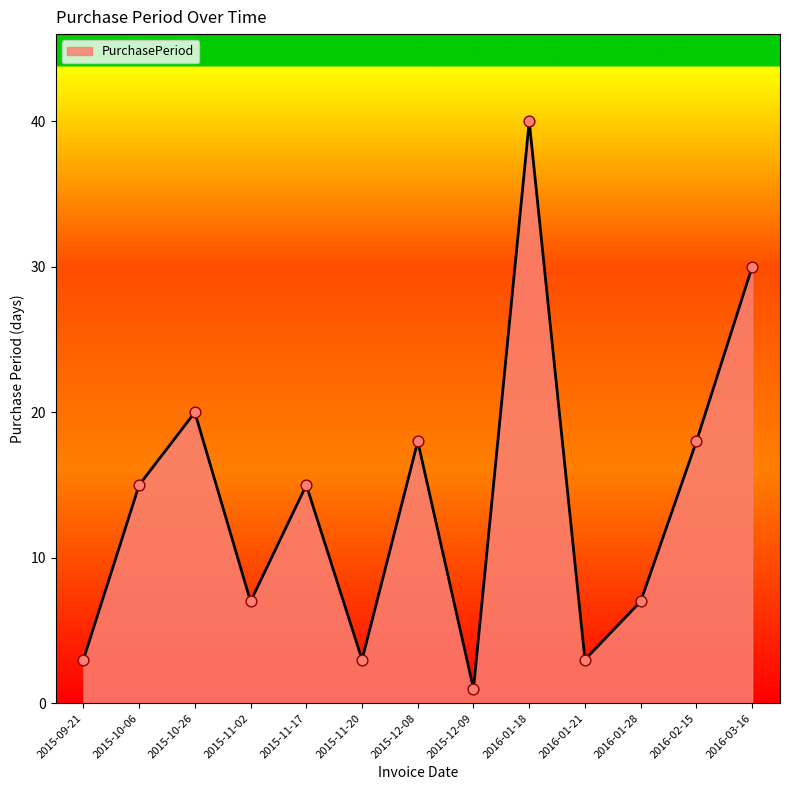

Between 2016-01-18 and 2016-01-28, which is larger?

2016-01-18